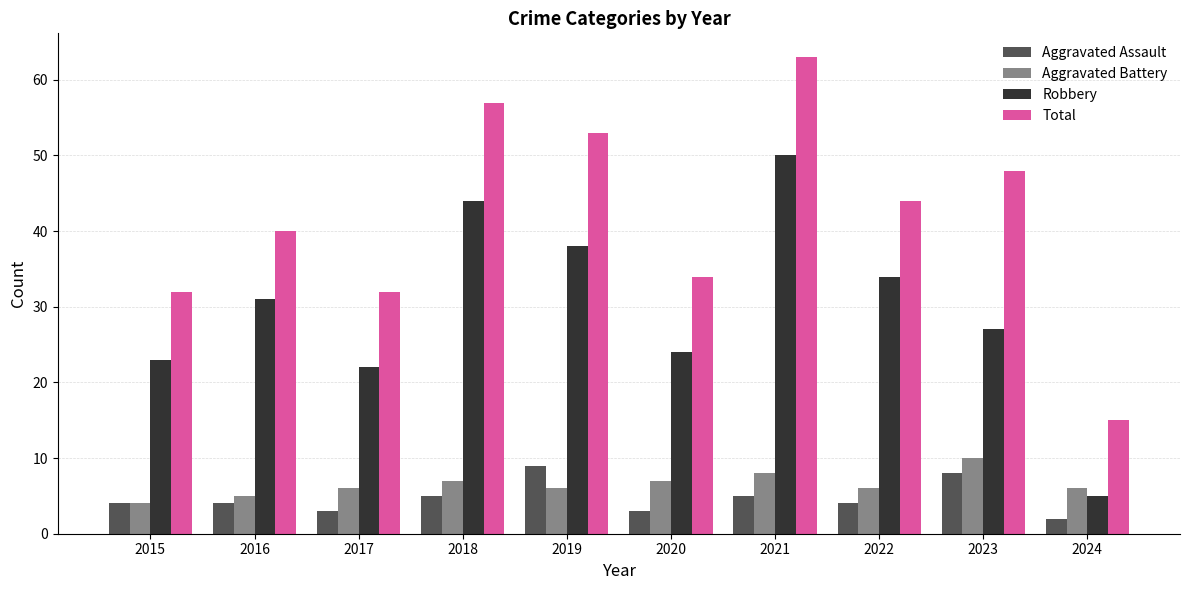

At which label does Aggravated Battery reach its peak?

2023